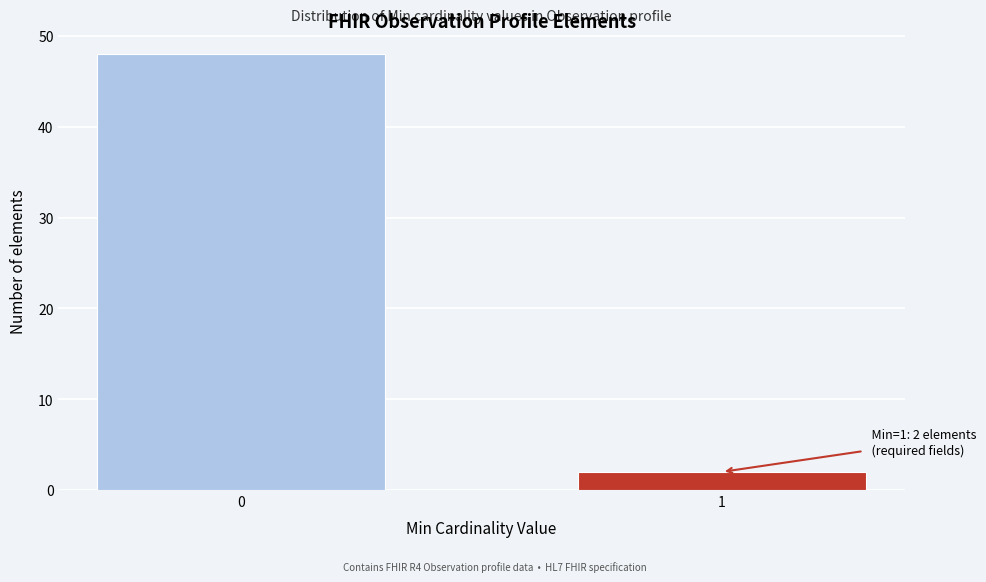

Reading left to right, list all the values displayed in this chart.

48	2